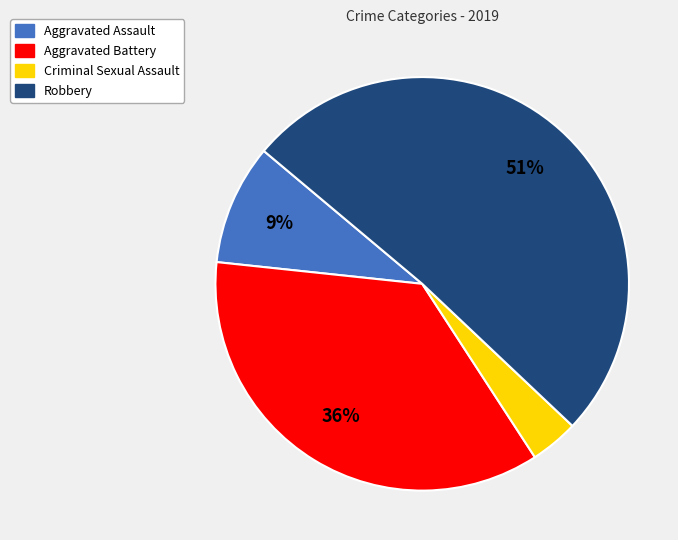

True or false: Aggravated Assault accounts for 2% of the total.

False